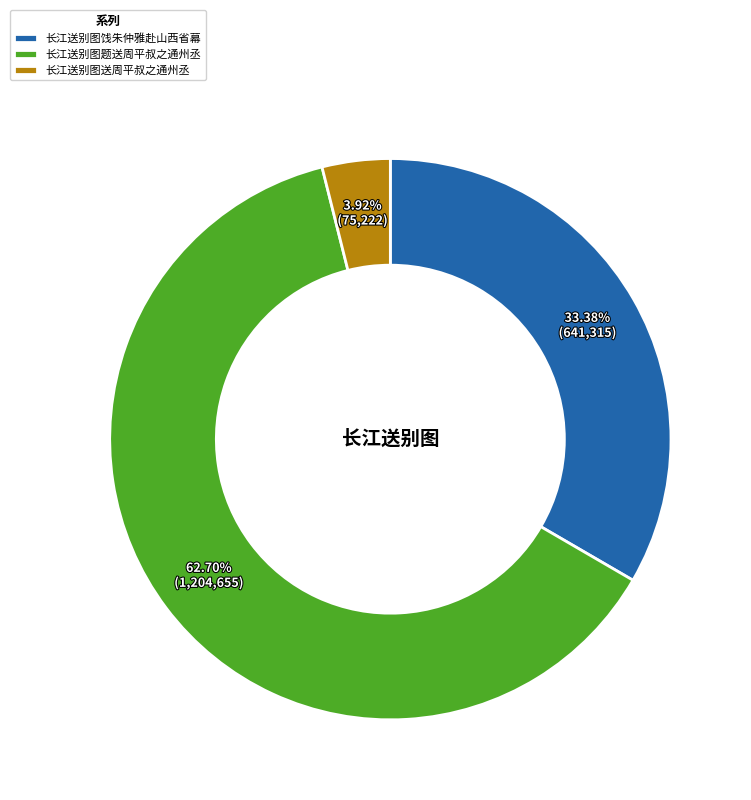

Rank the categories by value from lowest to highest.

长江送别图送周平叔之通州丞, 长江送别图饯朱仲雅赴山西省幕, 长江送别图题送周平叔之通州丞